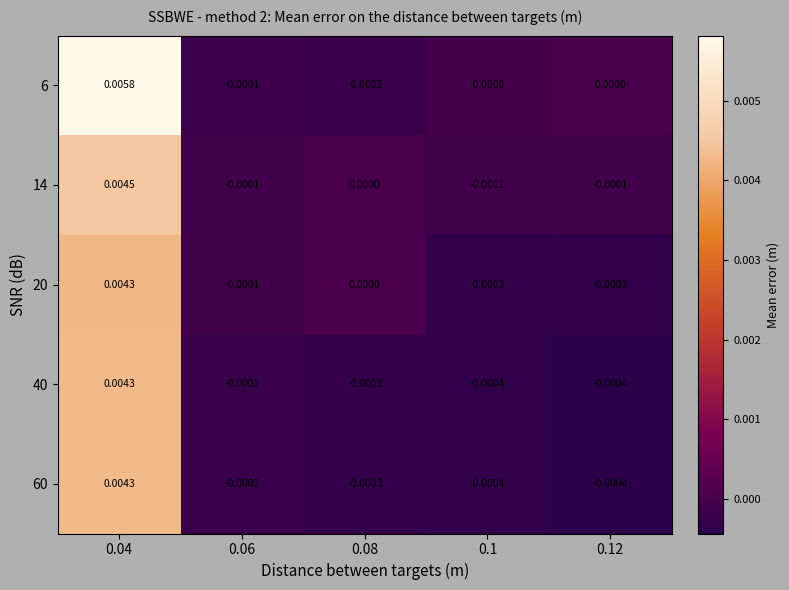

At which category does the chart reach its peak across all series?

0.04